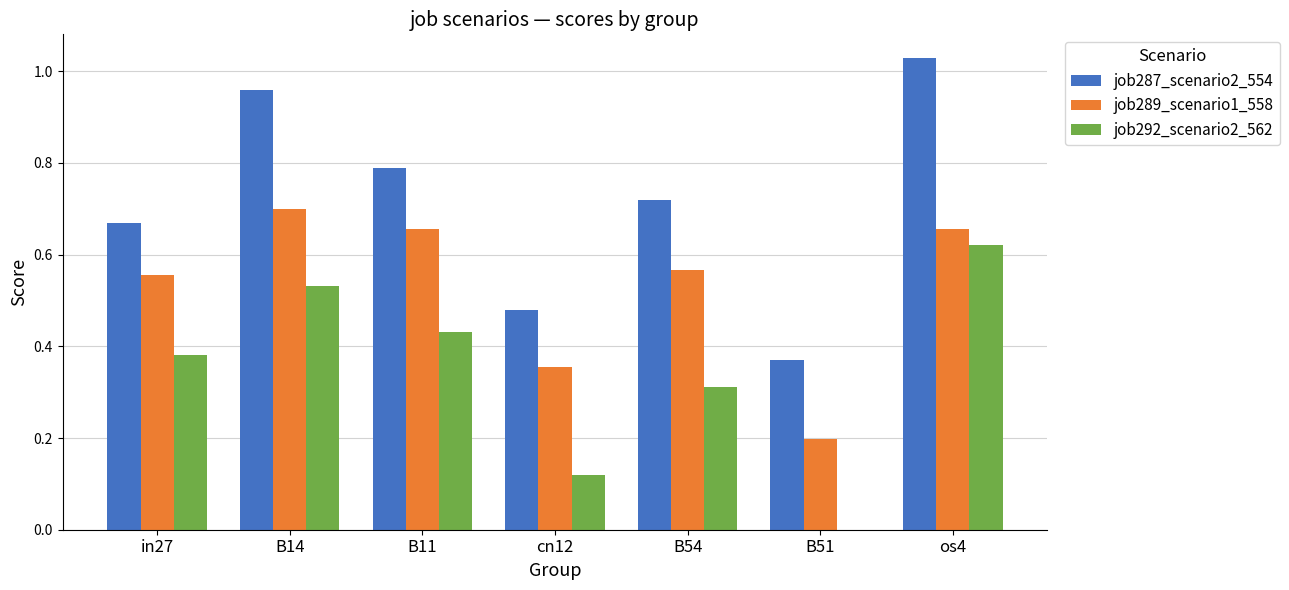

The job289_scenario1_558 series shows 0.7 at B14. True or false?

True